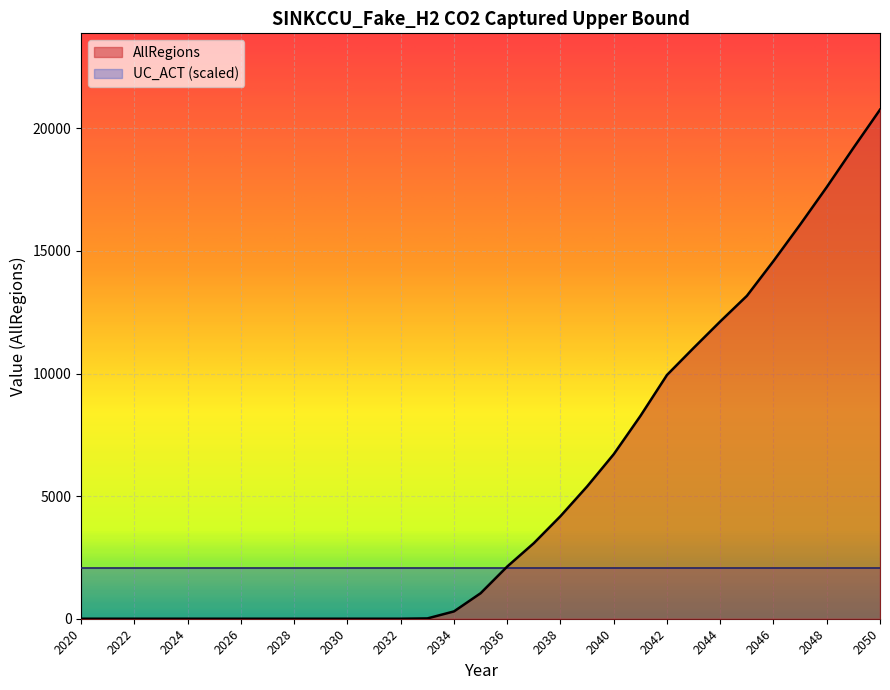

Which label corresponds to the largest value in the chart?

2050